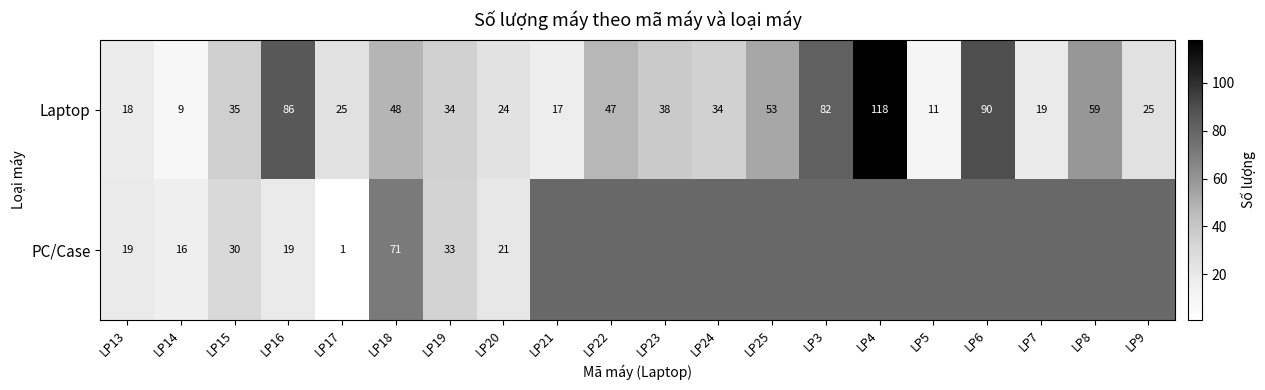

Rank the series at LP17 from lowest to highest value.

PC/Case, Laptop